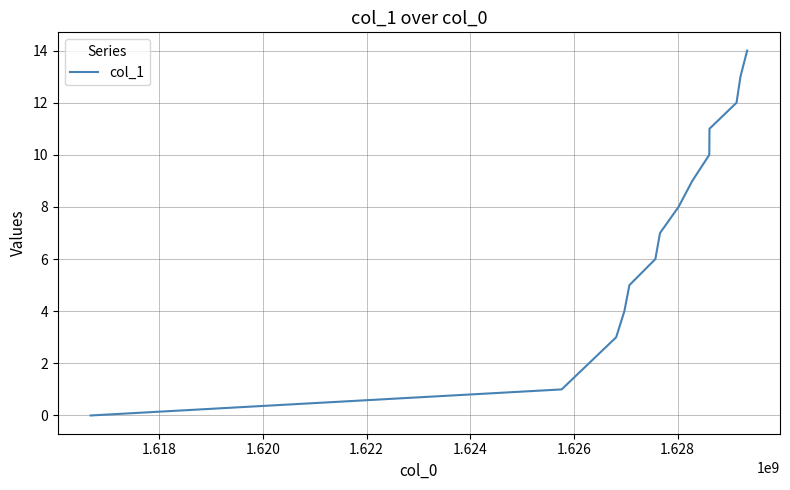

What is the greatest value displayed?

14